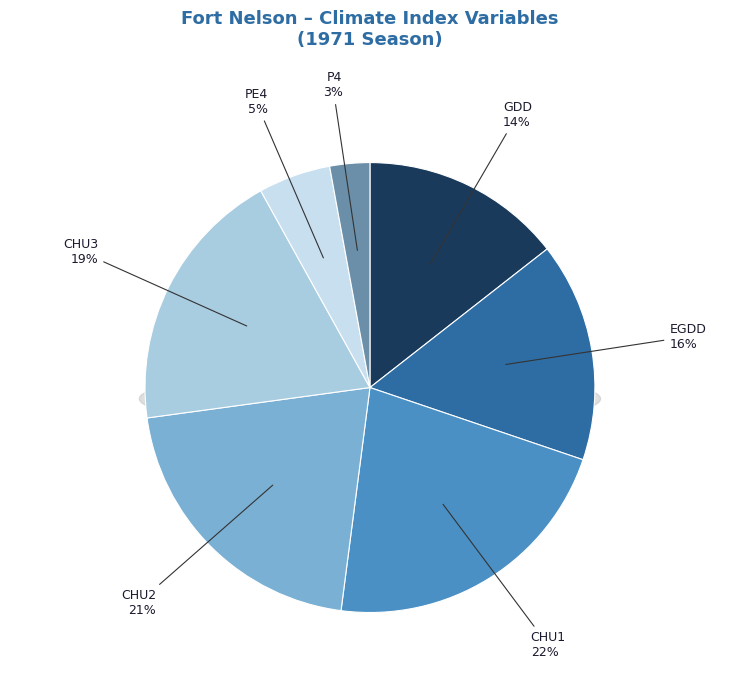

True or false: CHU3 accounts for 19% of the total.

True